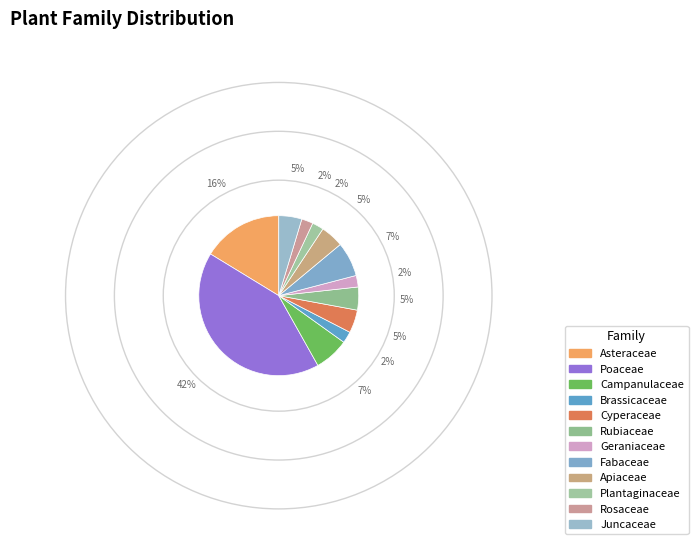

Does Campanulaceae account for over 50% of the chart?

No